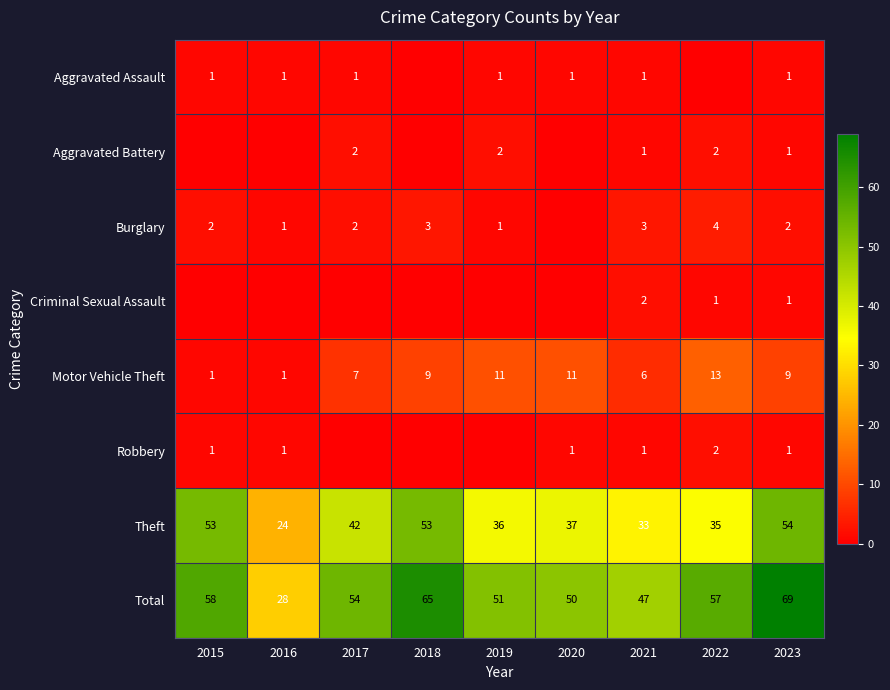

True or false: Aggravated Battery has a value of 2 at 2022.

True